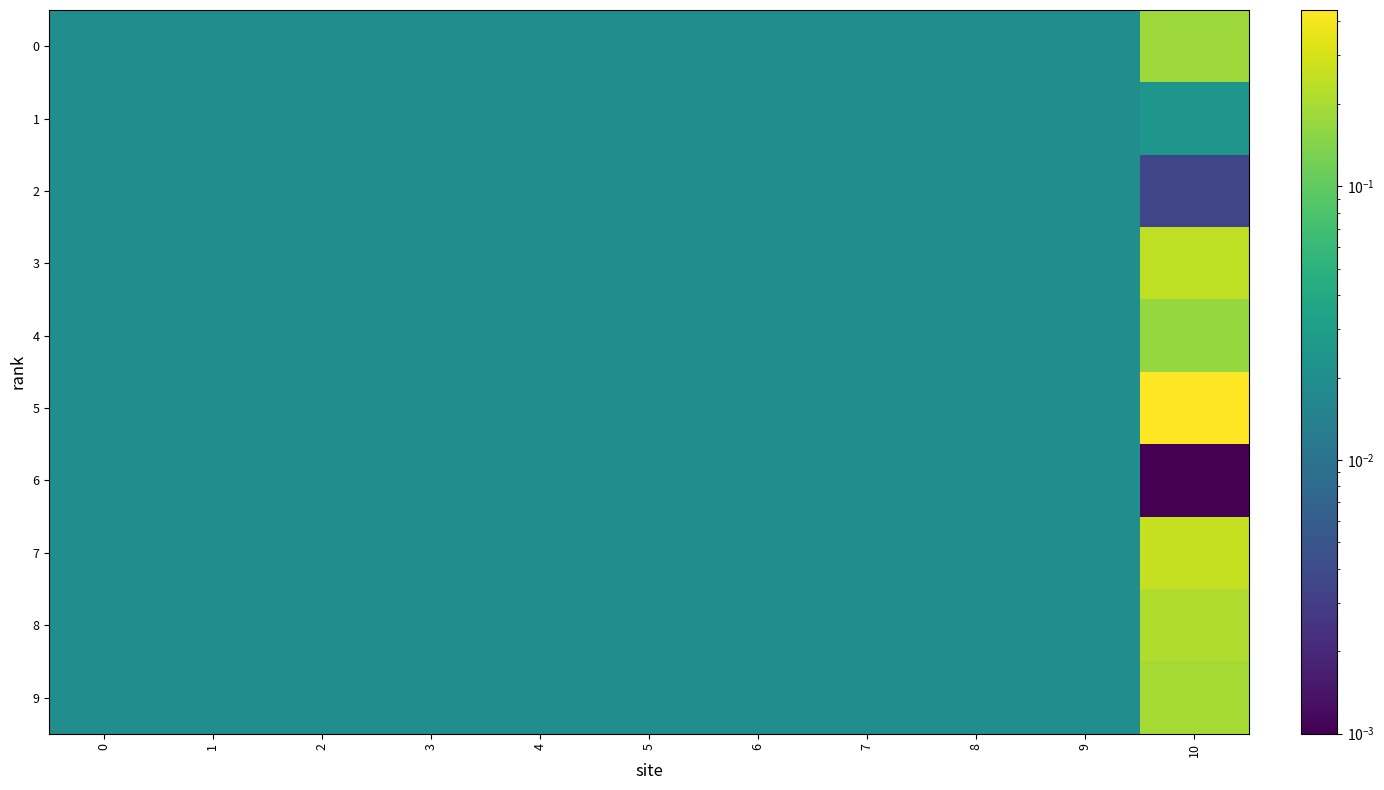

Which has a higher value, 4 or 1?

4